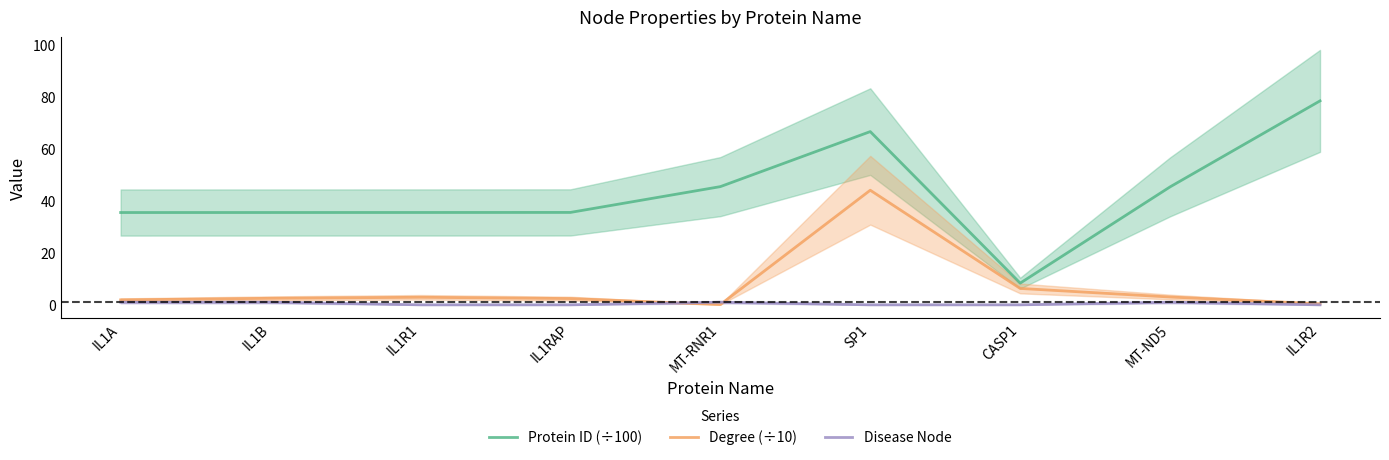

True or false: Degree (÷10) and Protein ID (÷100) cross at least once.

False